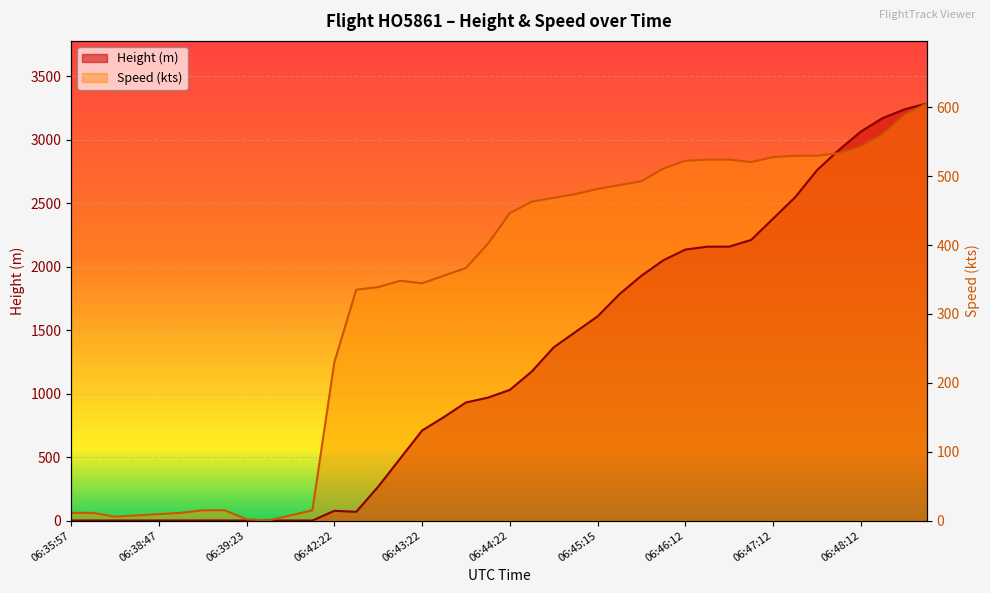

Does the chart display data point markers on the line(s)?

No